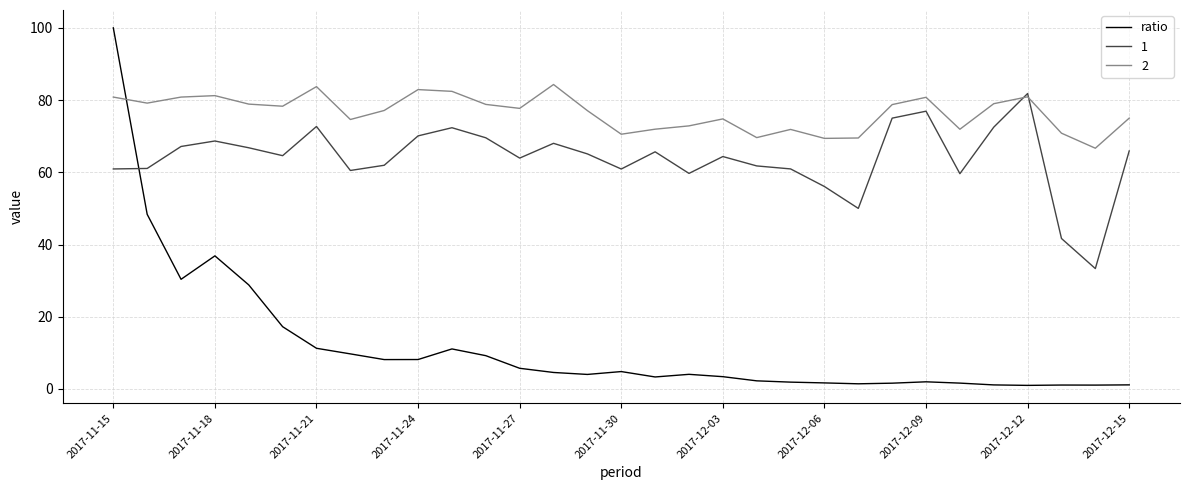

What is the maximum value shown in the chart?

100.0